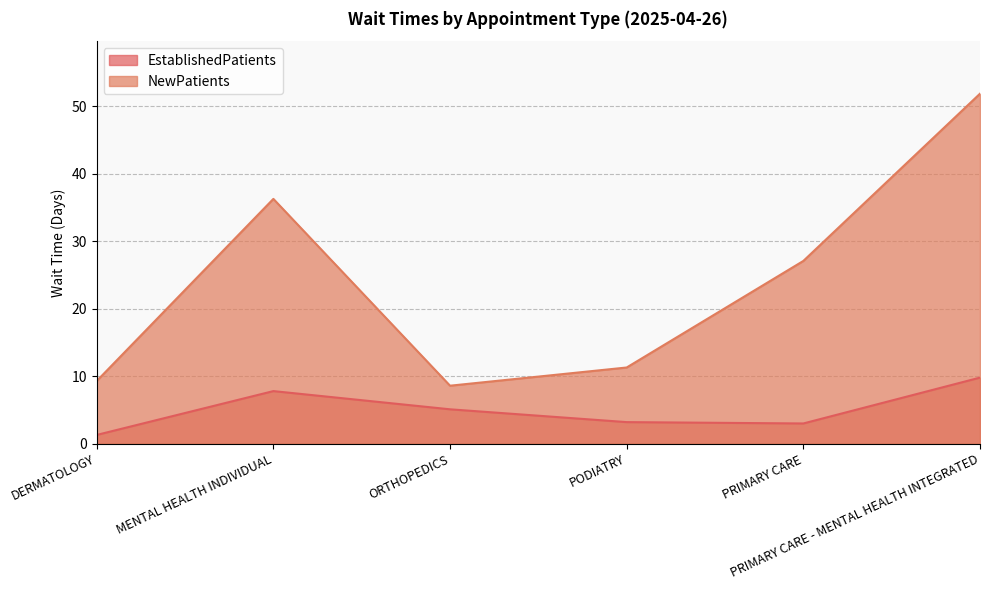

Reading left to right, list all the values displayed in this chart.

EstablishedPatients: DERMATOLOGY=1.3	MENTAL HEALTH INDIVIDUAL=7.8	ORTHOPEDICS=5.1	PODIATRY=3.2	PRIMARY CARE=3.0	PRIMARY CARE - MENTAL HEALTH INTEGRATED=9.8
NewPatients: DERMATOLOGY=9.3	MENTAL HEALTH INDIVIDUAL=36.3	ORTHOPEDICS=8.6	PODIATRY=11.3	PRIMARY CARE=27.1	PRIMARY CARE - MENTAL HEALTH INTEGRATED=51.9